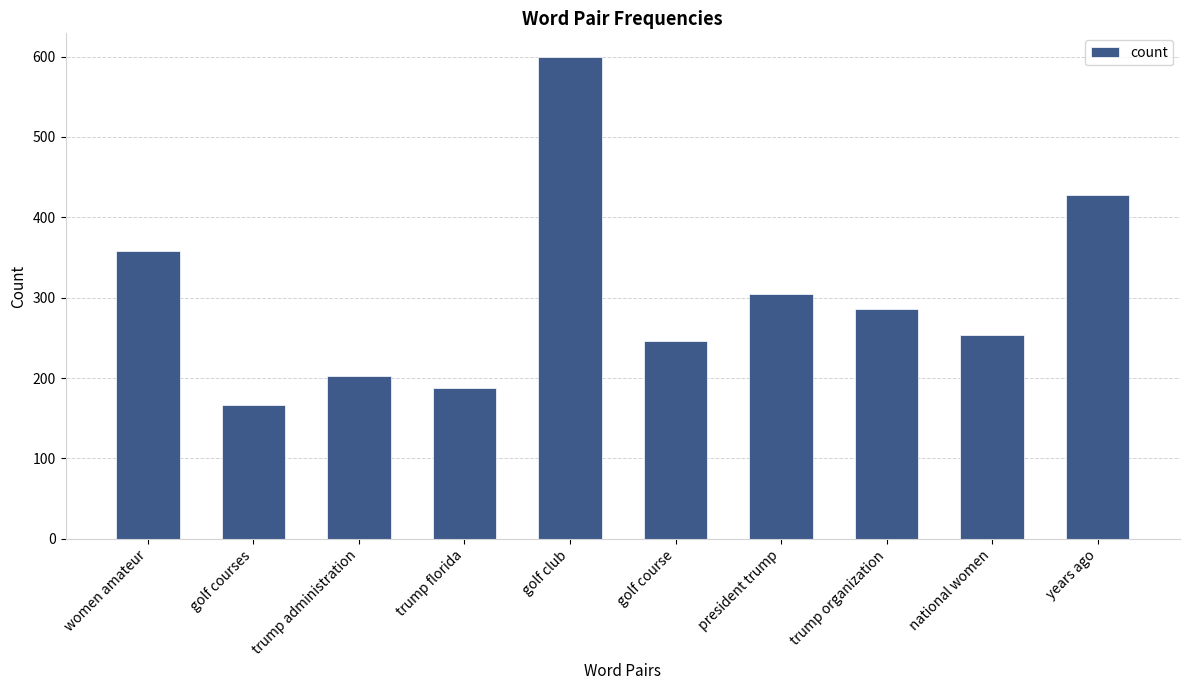

What is the difference between the maximum and second lowest values?

411